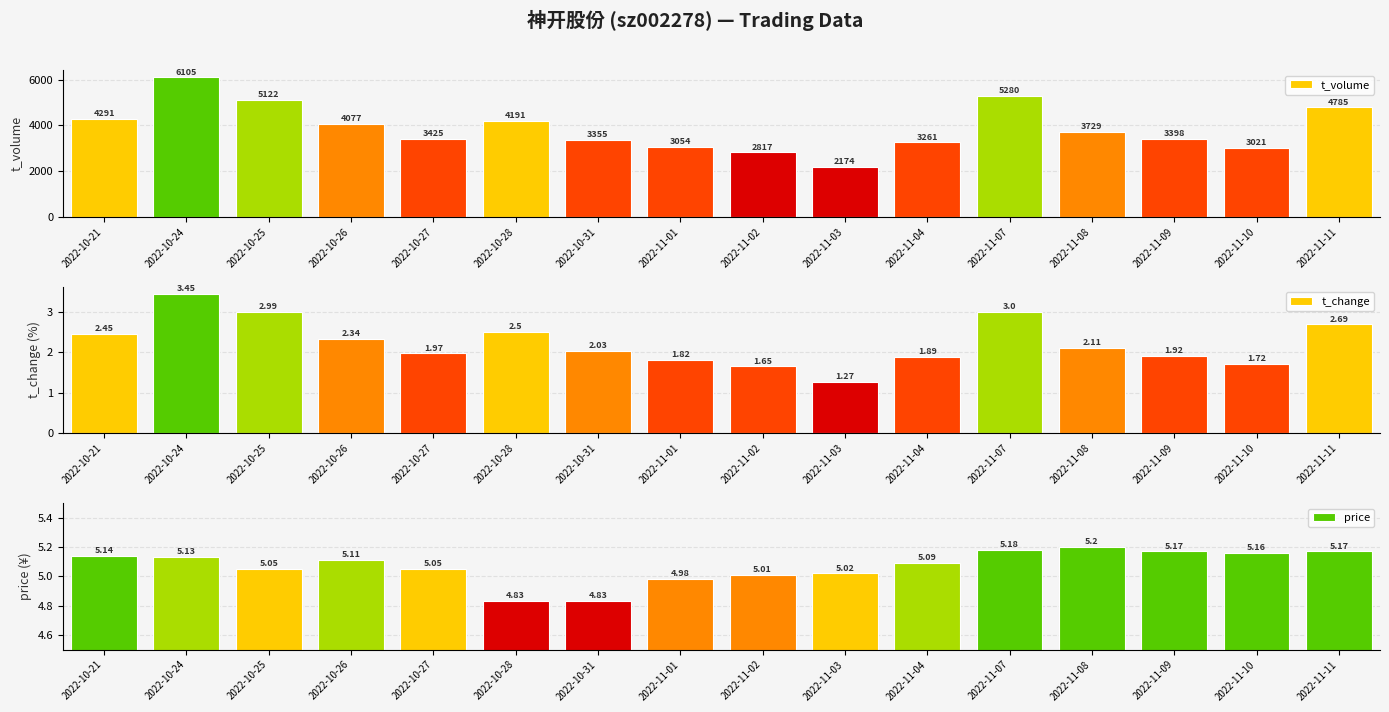

Which series changed the most between 2022-11-02 and 2022-11-04?

t_volume